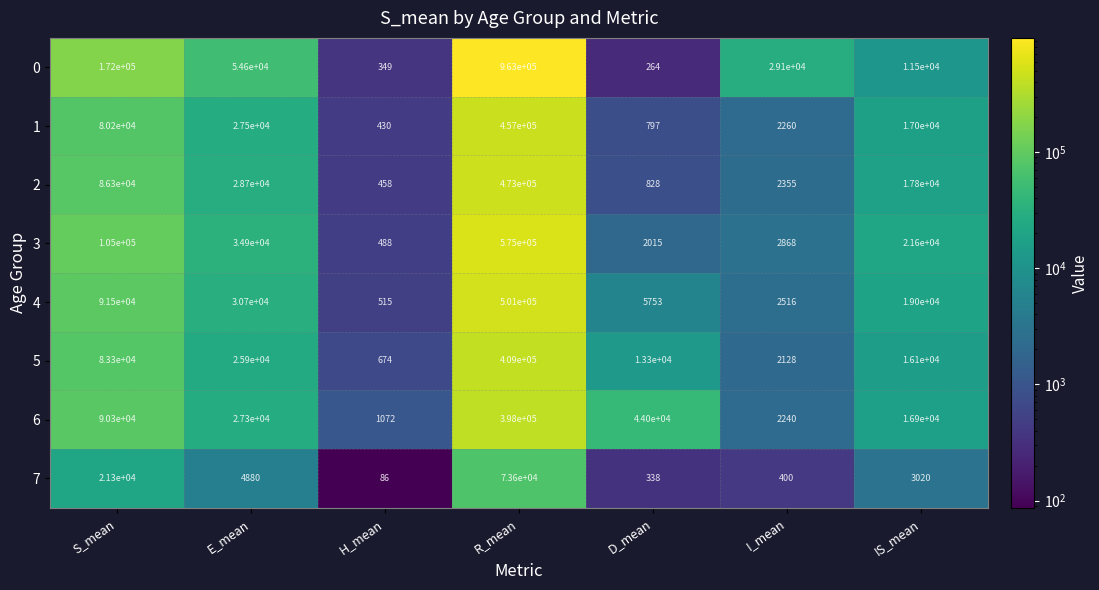

Which series has the largest total across all categories?

0